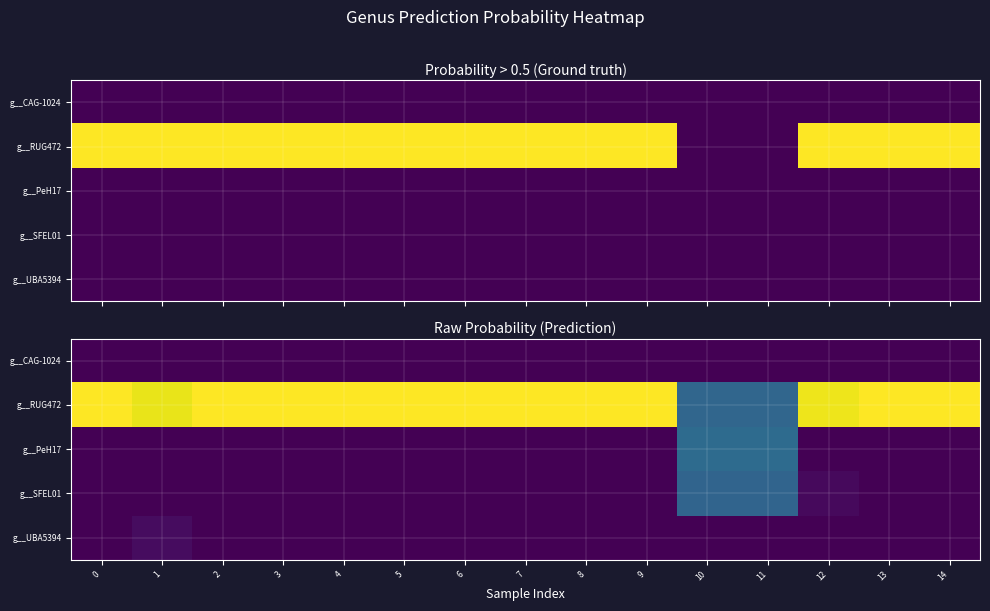

The g__RUG472 series shows 1.0 at 7. True or false?

True